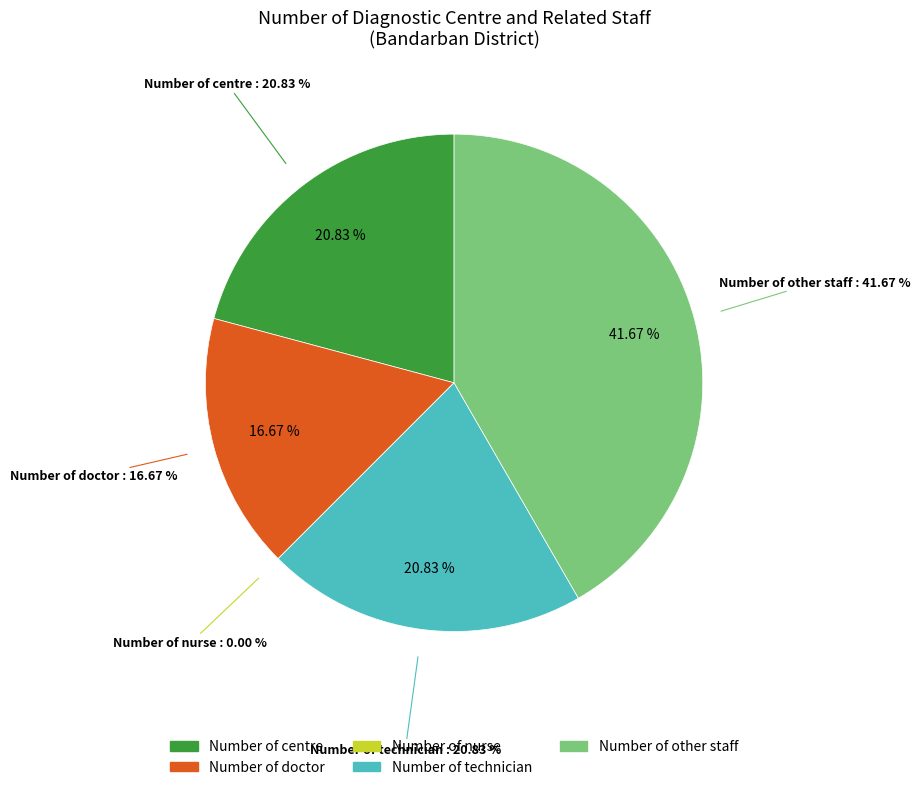

How many slices are in this pie chart?

5